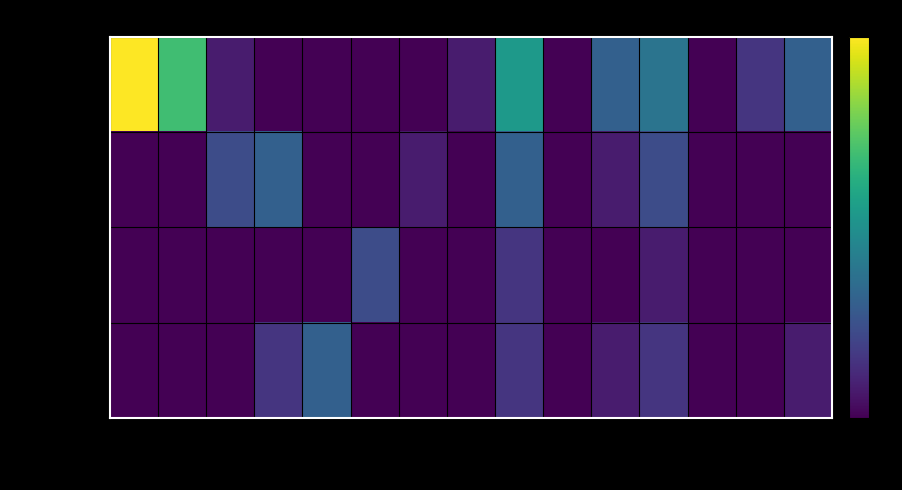

What is the total value across all series at c2_5?

4